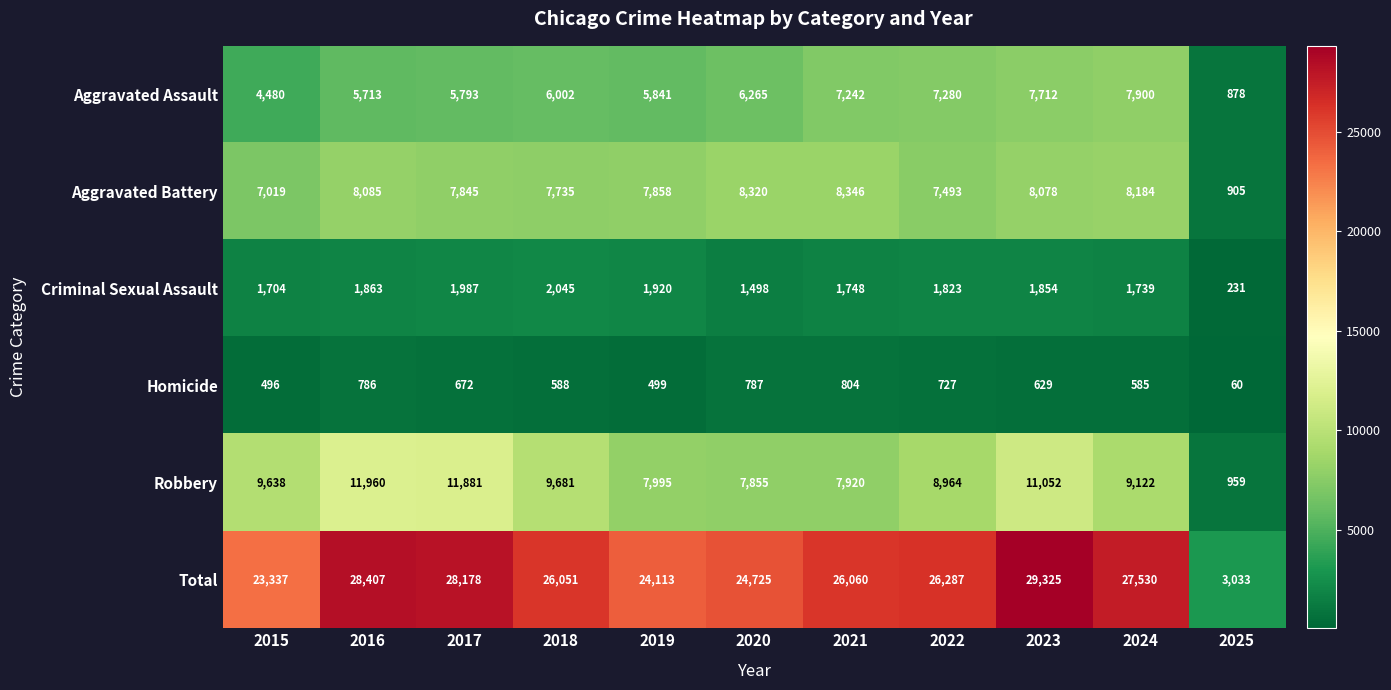

What is the total value across all series at 2018?

52102